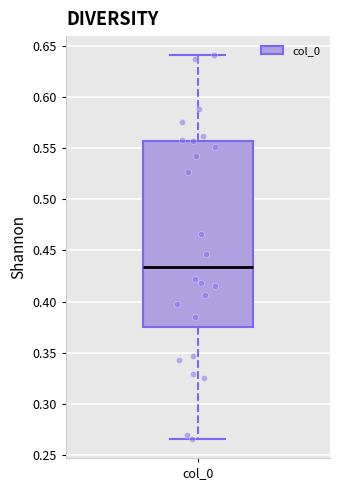

Where does the upper whisker of the box for col_0 end on the y-axis? The values are not printed on the chart, so give them approximately, as read against the axis.

0.640